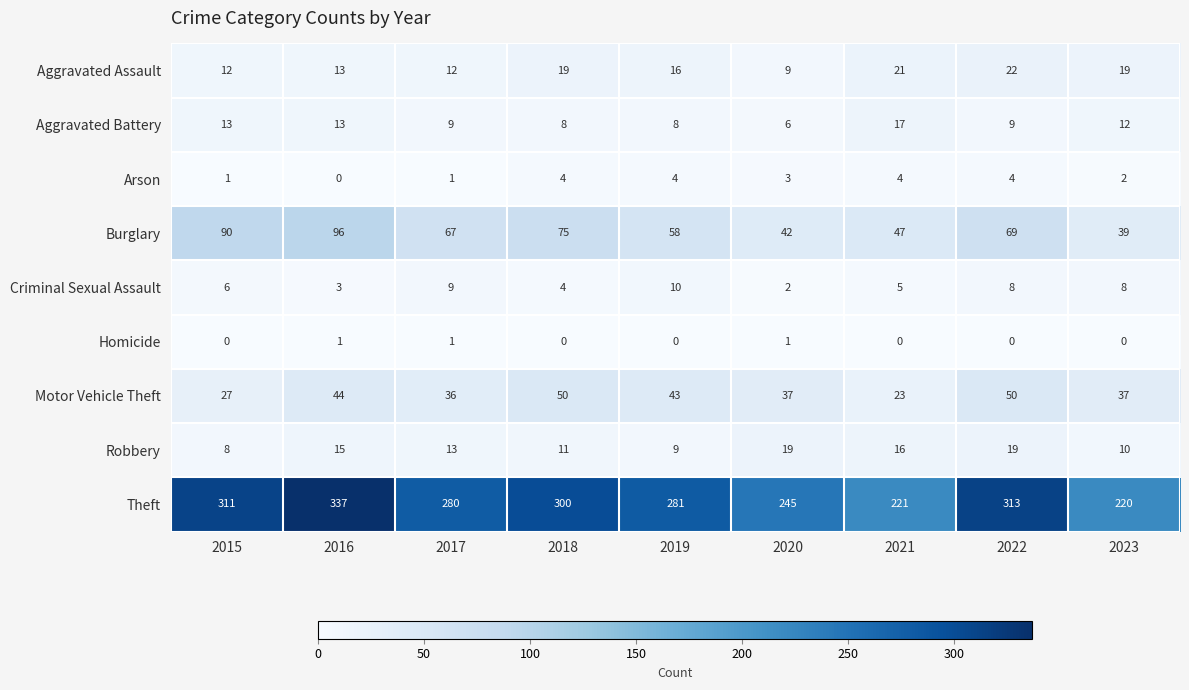

What is the greatest value displayed?

337